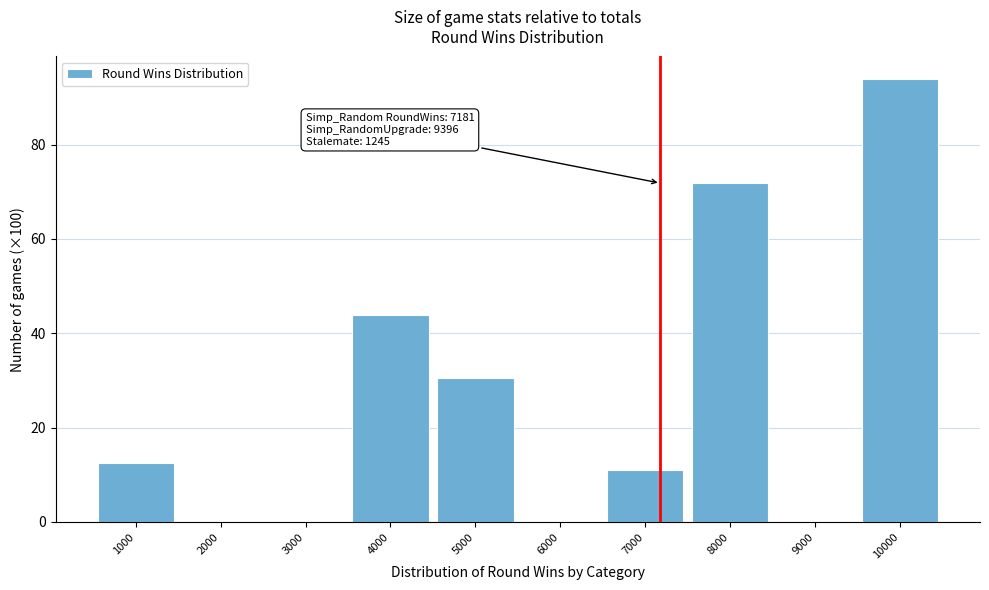

Where is the data nearest to the value 46?

4000